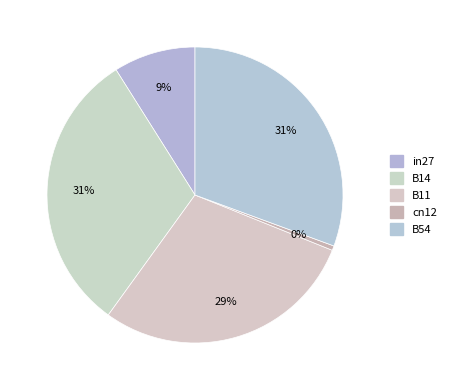

Does any single category account for the majority?

No